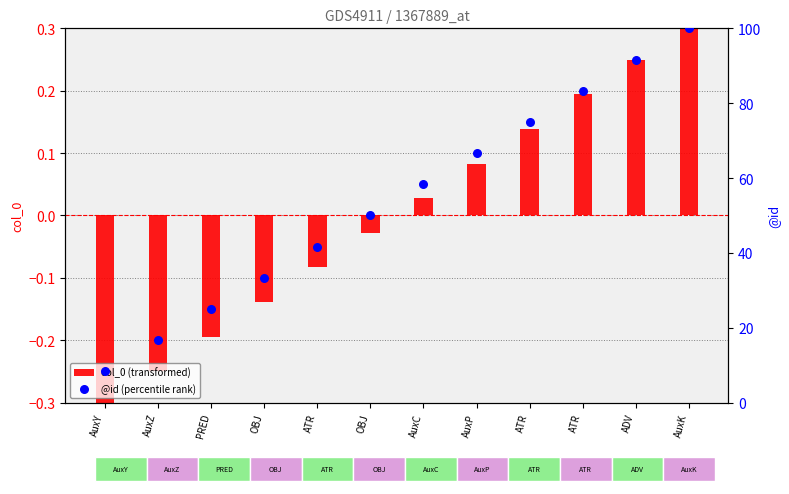

Which series has the largest Y range (max minus min)?

@id (percentile rank)